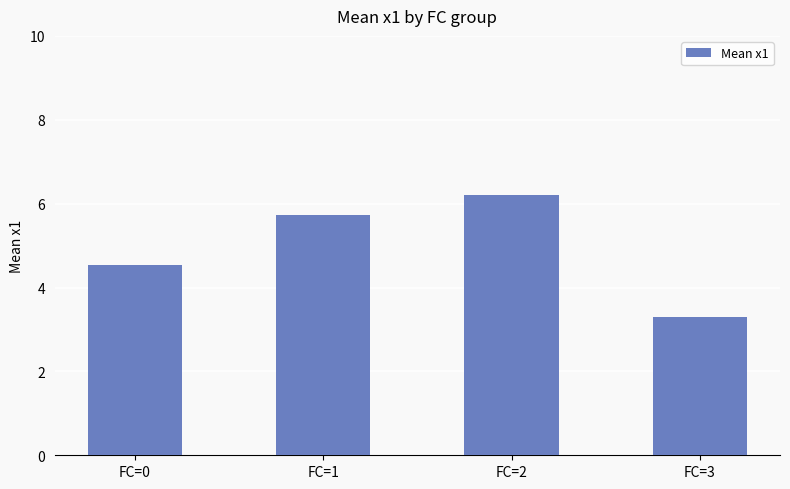

How many data points are less than 5?

2